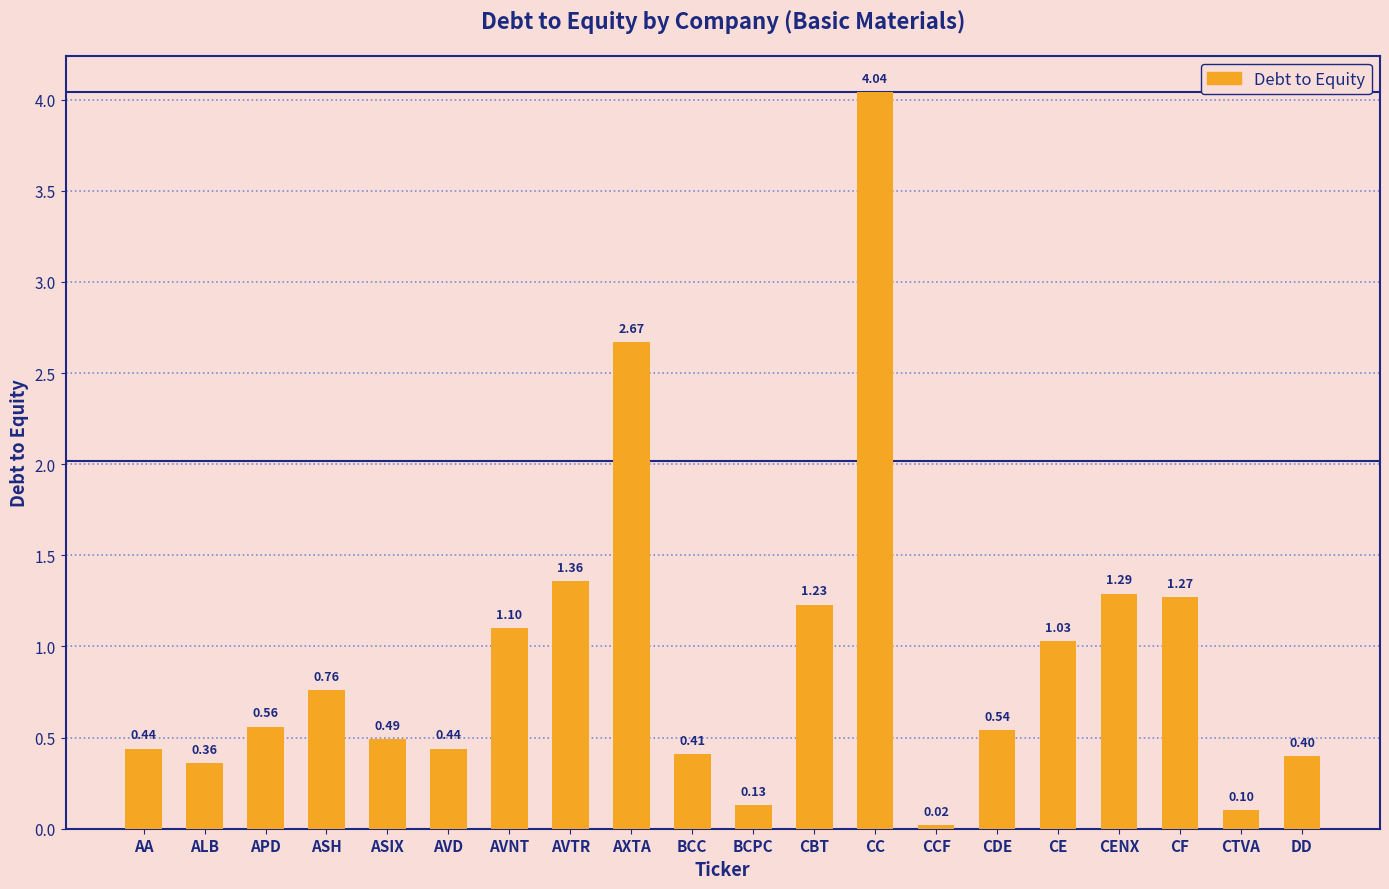

What position from the left is APD?

3